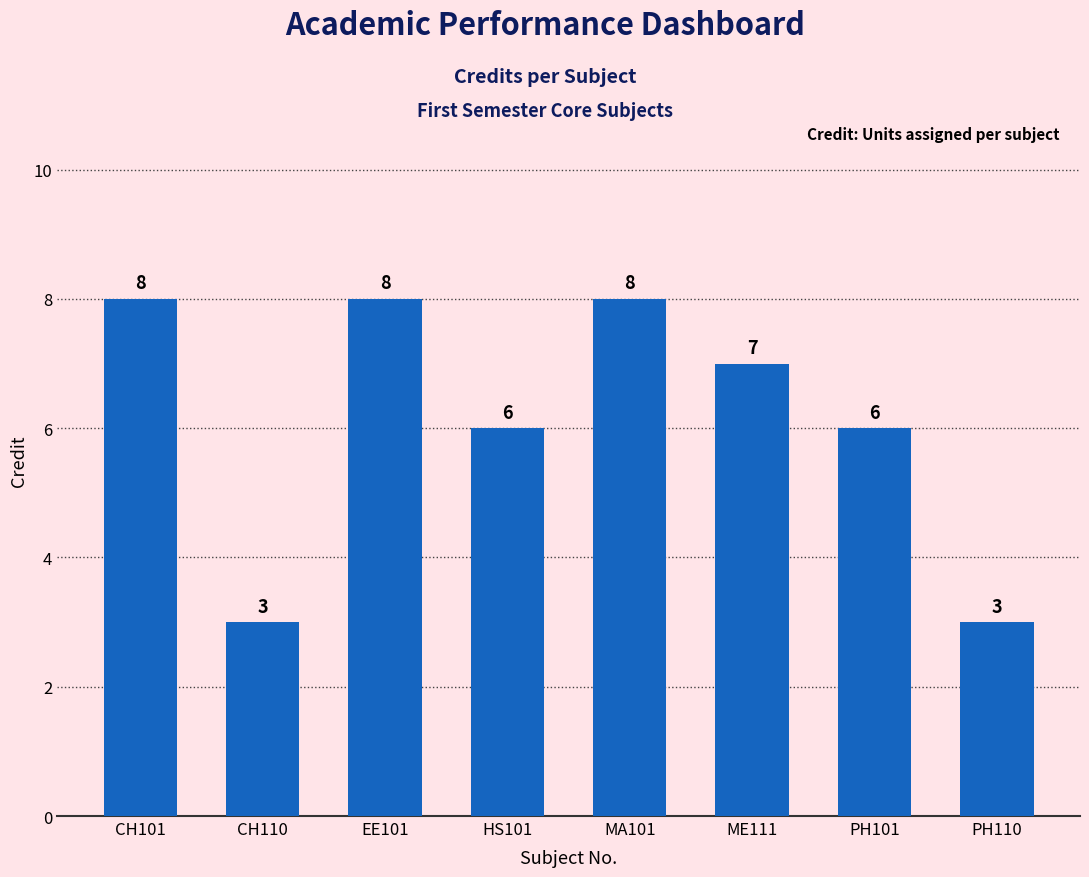

Reading left to right, list all the values displayed in this chart.

8	3	8	6	8	7	6	3